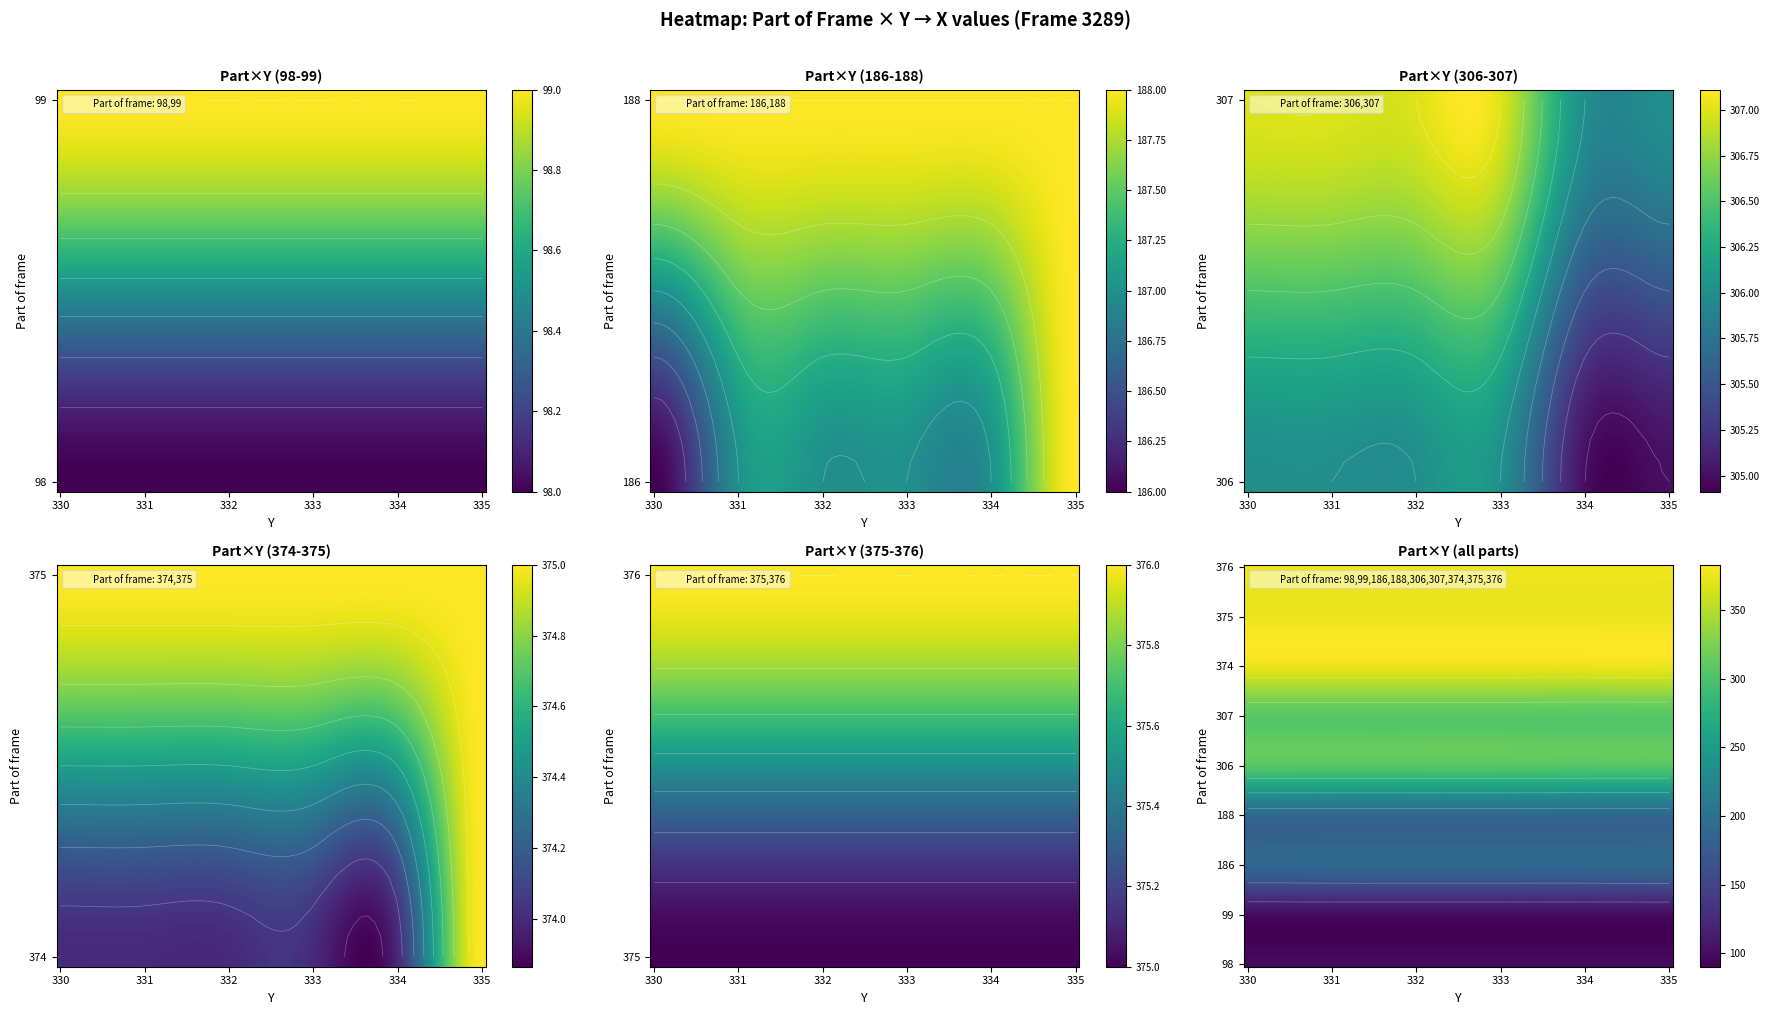

Reading right to left, what are all the values shown in this chart?

98: 335=98	334=98	333=98	332=98	331=98	330=98
99: 335=99	334=99	333=99	332=99	331=99	330=99
186: 335=188	334=187	333=187	332=187	331=187	330=186
188: 335=188	334=188	333=188	332=188	331=188	330=188
306: 335=305	334=305	333=306	332=306	331=306	330=306
307: 335=306	334=306	333=307	332=307	331=307	330=307
374: 335=375	334=374	333=374	332=374	331=374	330=374
375: 335=375	334=375	333=375	332=375	331=375	330=375
376: 335=376	334=376	333=376	332=376	331=376	330=376